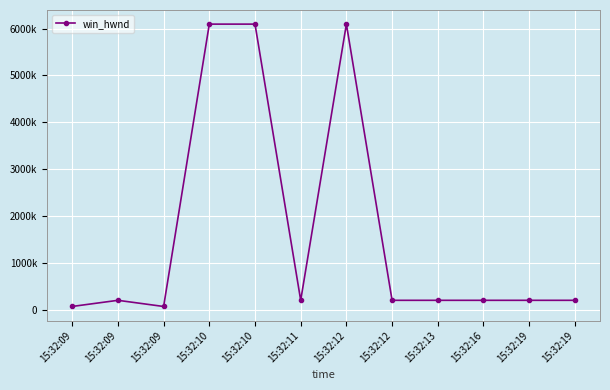

True or false: the data has more than 2 interior local peaks.

False